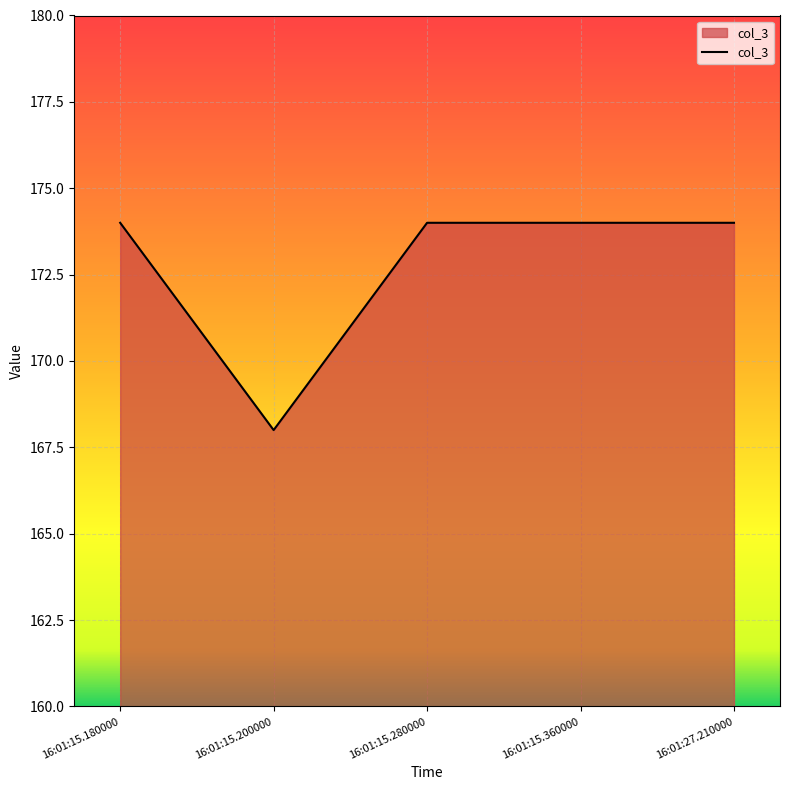

What is the change in value from 16:01:15.200000 to 16:01:27.210000?

+6